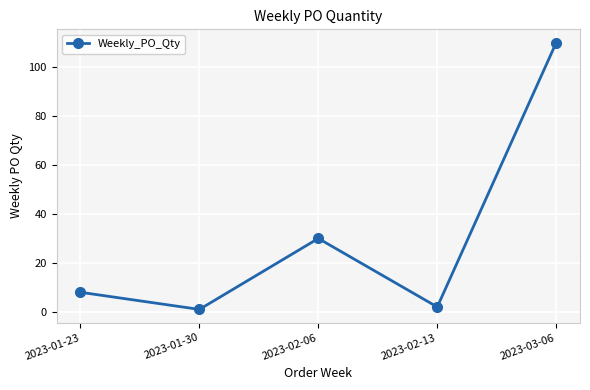

Between 2023-02-06 and 2023-01-23, which is larger?

2023-02-06